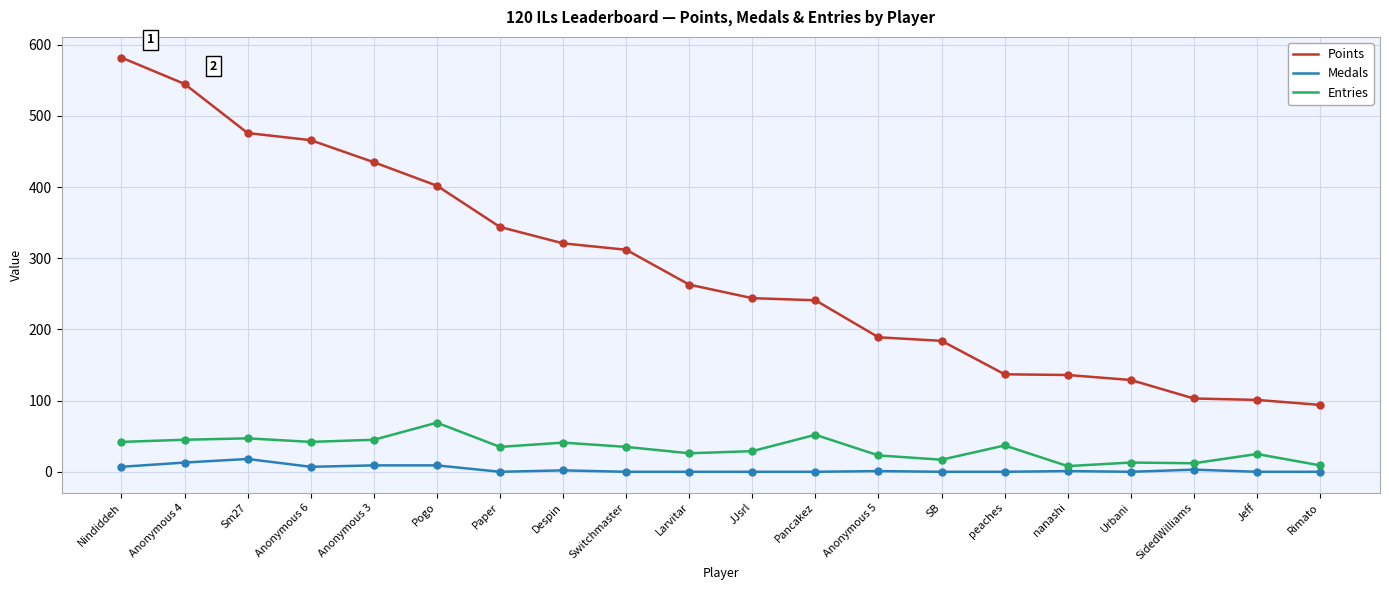

Which series changed the most between Anonymous 6 and SB?

Points